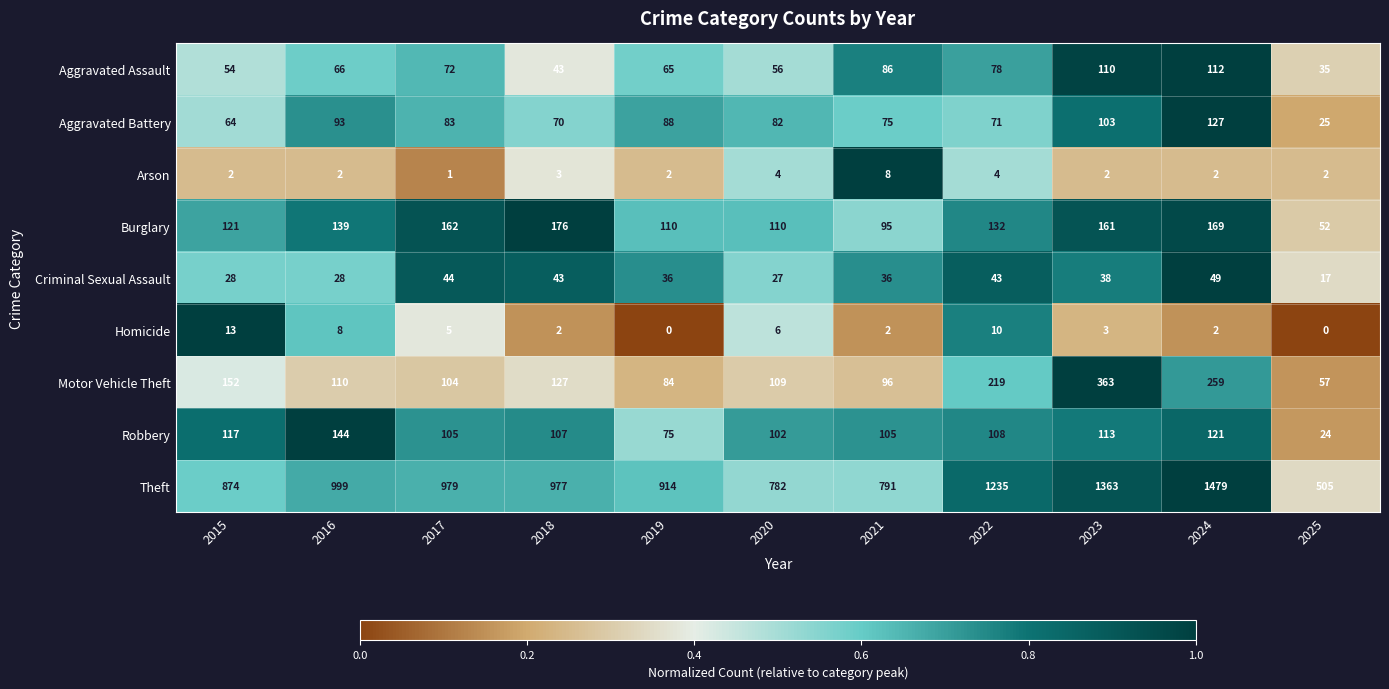

Where does the Homicide series first go above 3?

2015